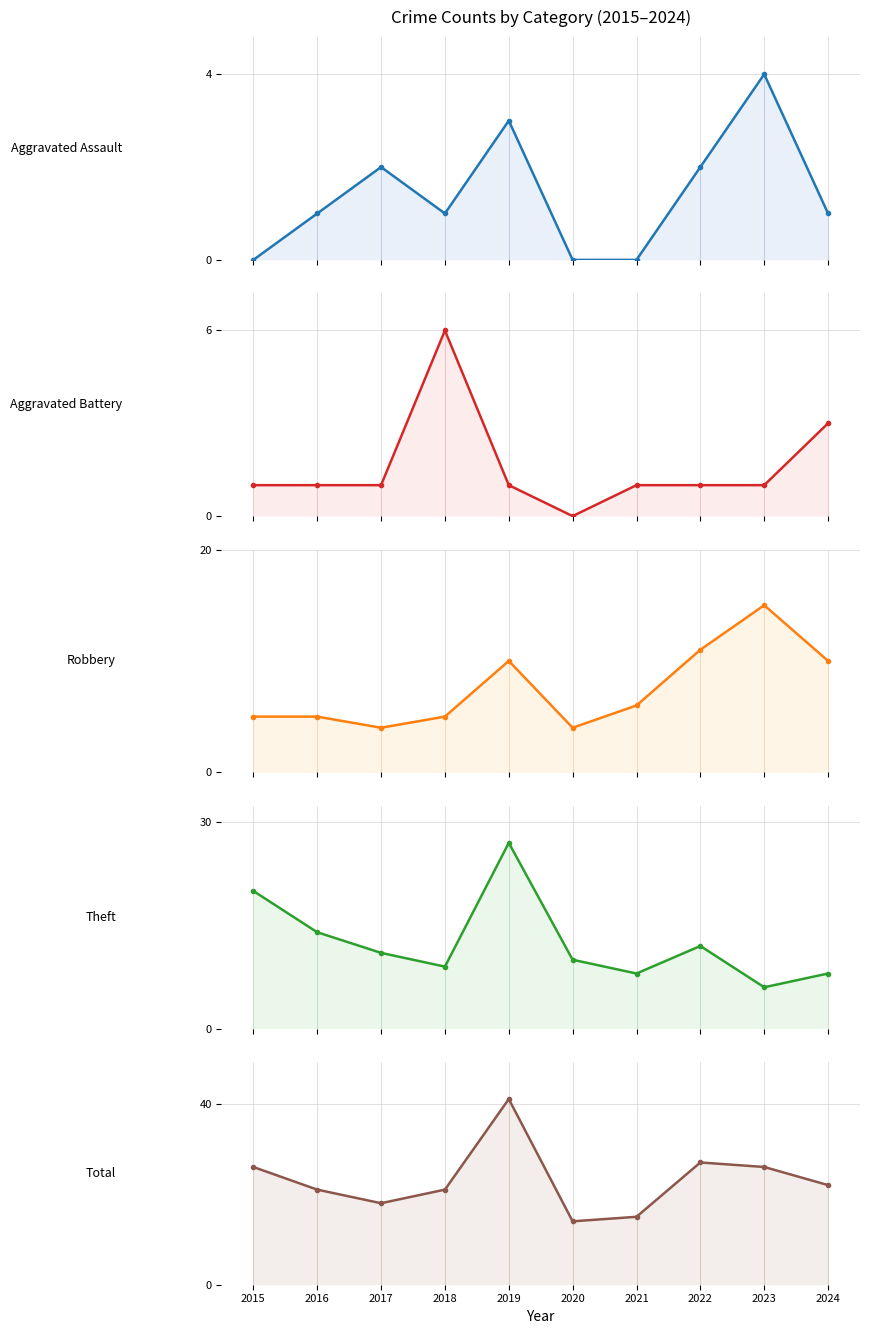

What is the value of the Total point at the 6th from the left?

14